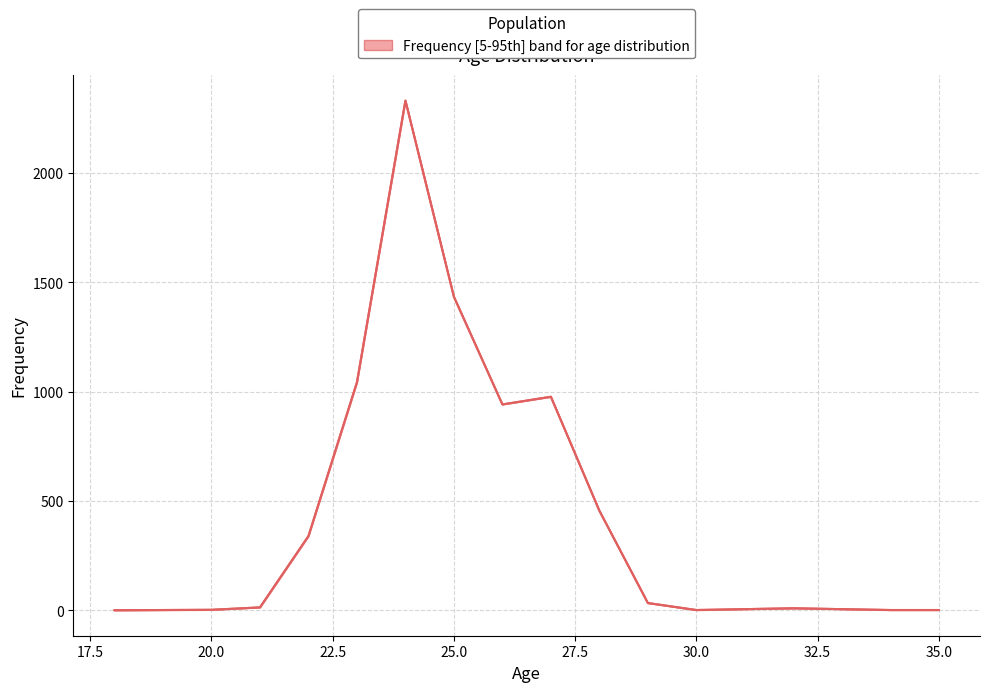

Where is frequency nearest to the value 1166?

23